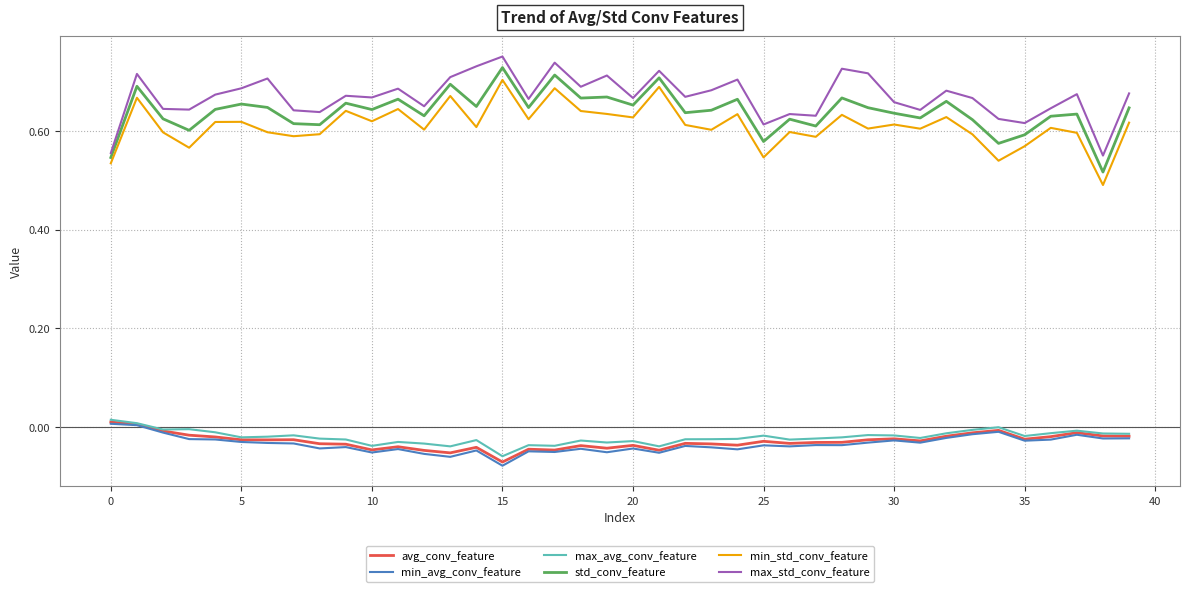

True or false: max_std_conv_feature and avg_conv_feature cross at least once.

False